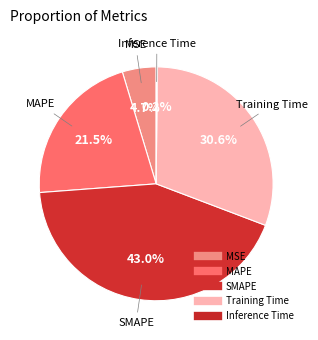

The Training Time slice represents 31% of the pie. True or false?

True